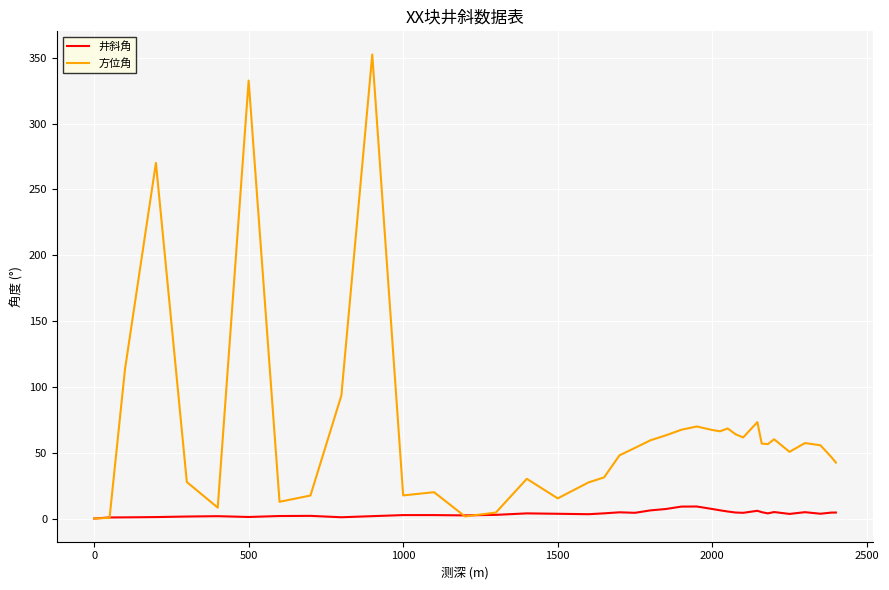

Rank the series by their maximum value, from highest to lowest.

方位角, 井斜角